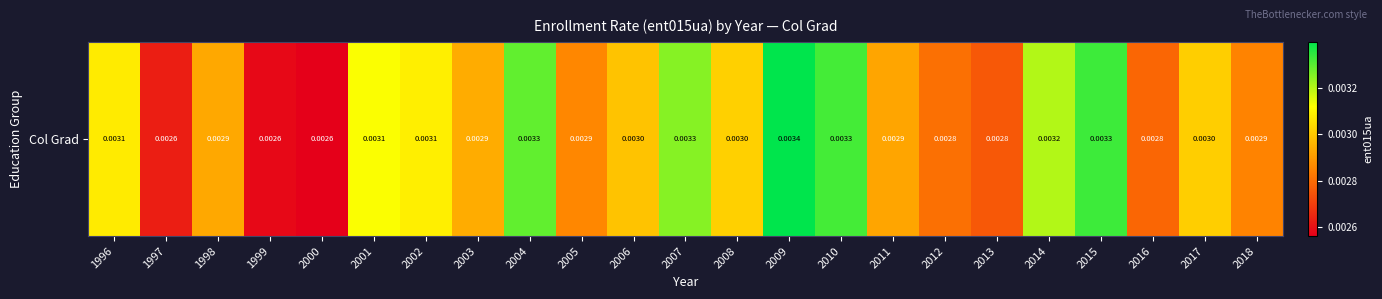

True or false: the data shows 0.0 at 1998.

True